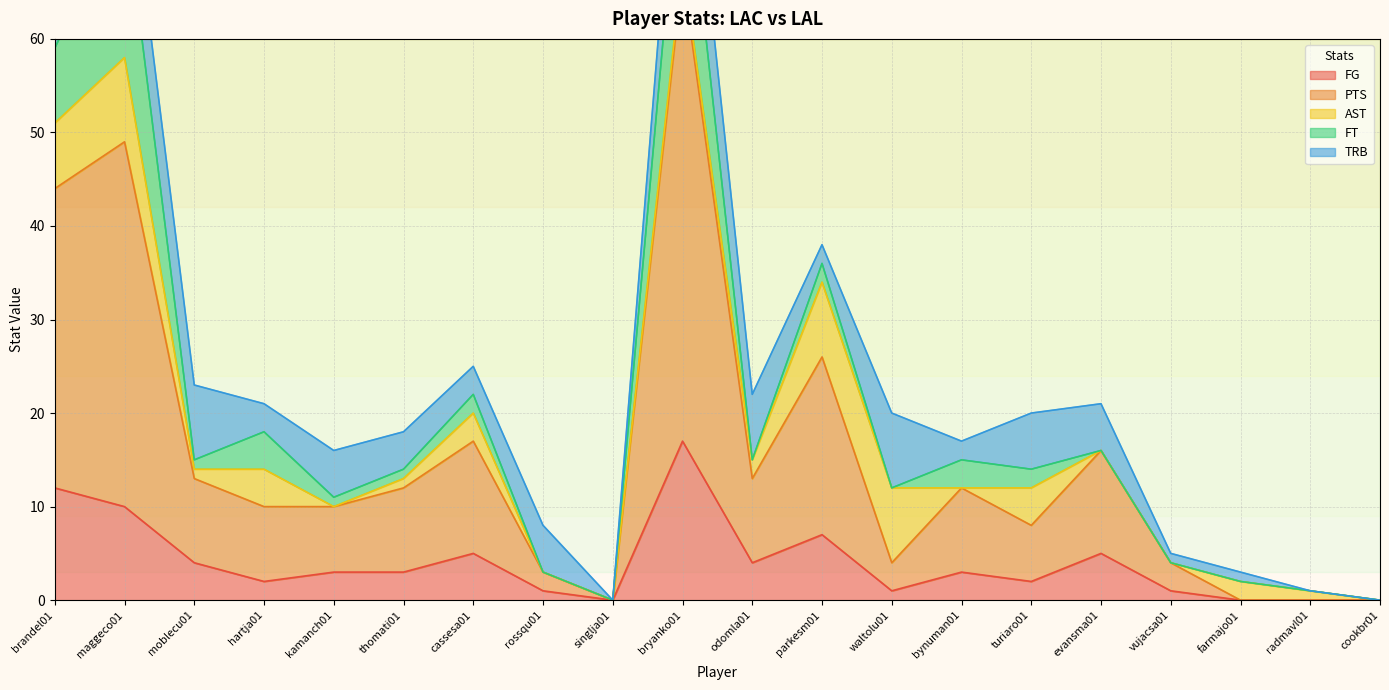

What position from the left is odomla01?

11